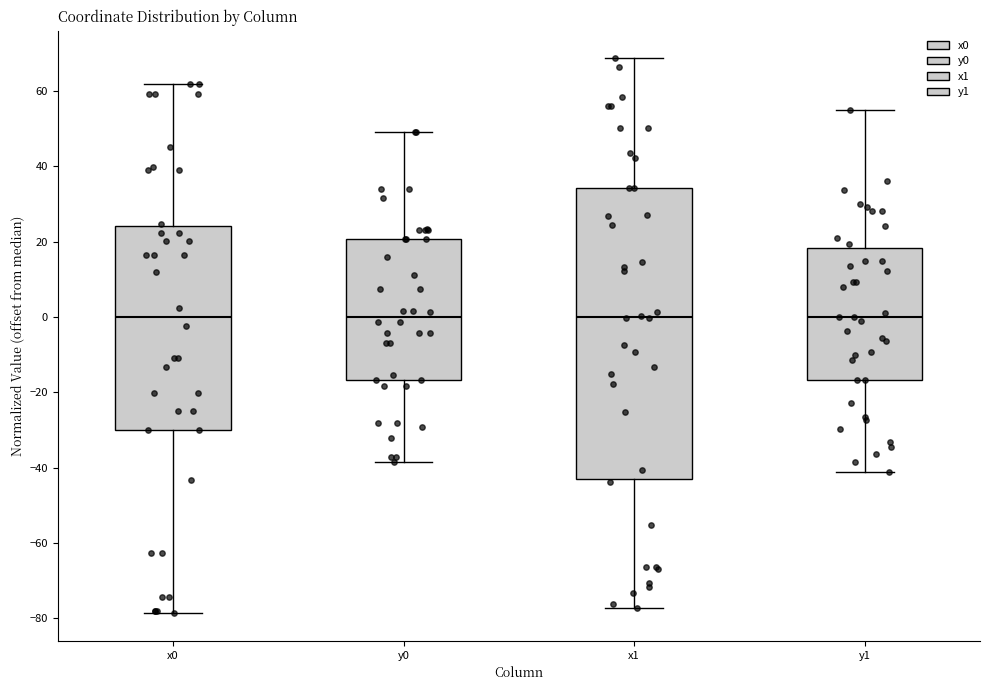

Reading left to right, read every box against the y-axis: the position of its median line, the range the box covers, and the ends of its whiskers. The values are not printed on the chart, so give them approximately, as read against the axis.

x0: median 0, box -30 to 24, whiskers -78 to 62
y0: median 0, box -16 to 20, whiskers -38 to 50
x1: median 0, box -44 to 34, whiskers -78 to 68
y1: median 0, box -16 to 18, whiskers -42 to 54